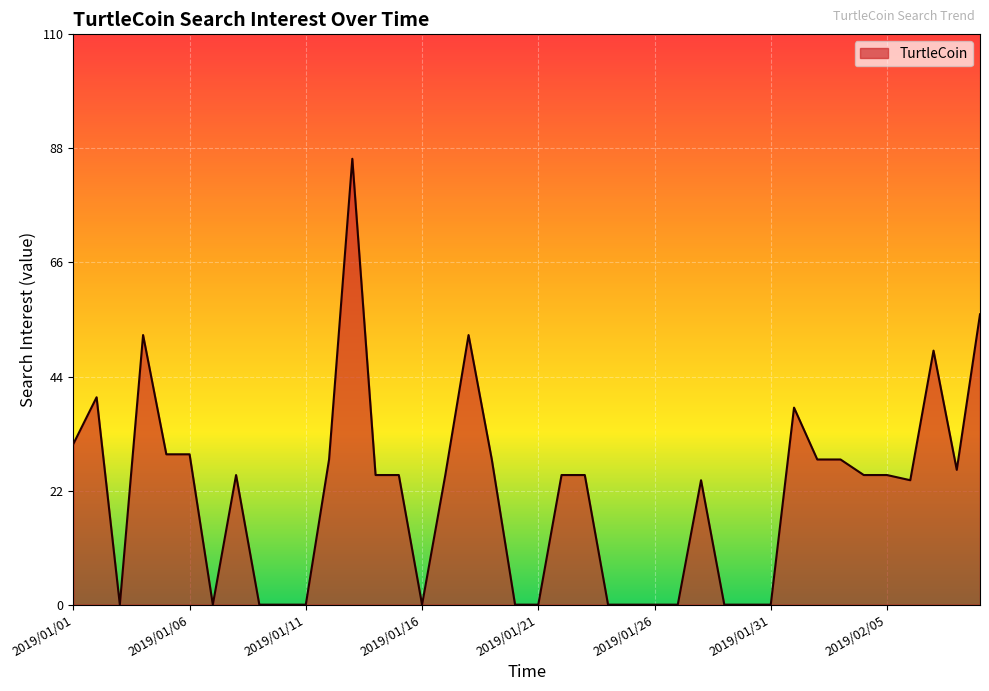

What is the difference between the maximum and minimum values?

86